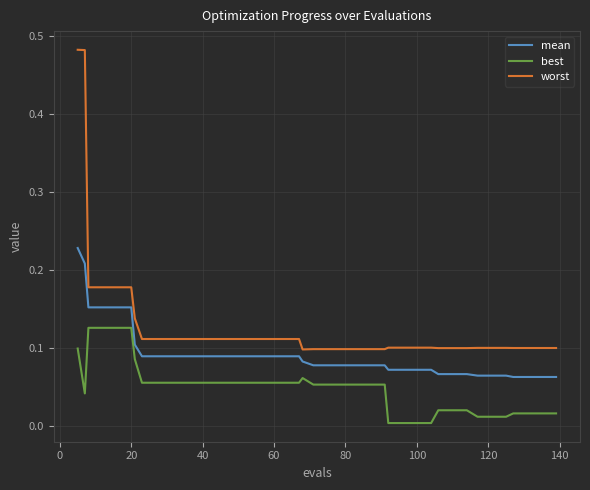

Which series has the largest total across all categories?

worst